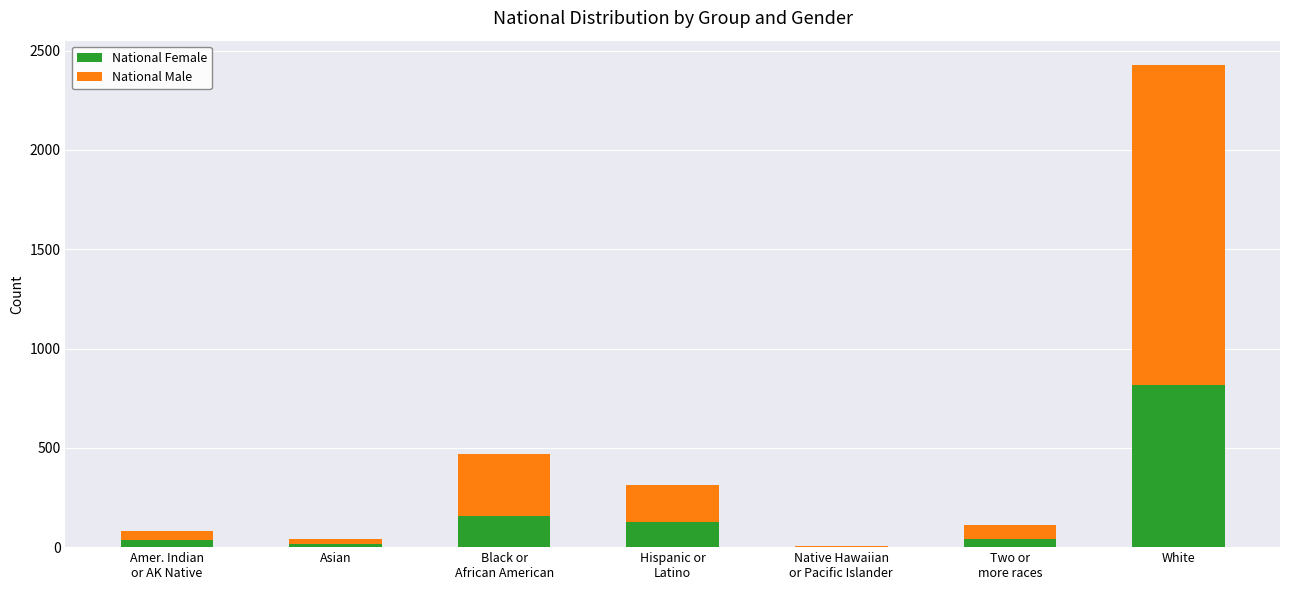

What is the maximum value for National Female?

815